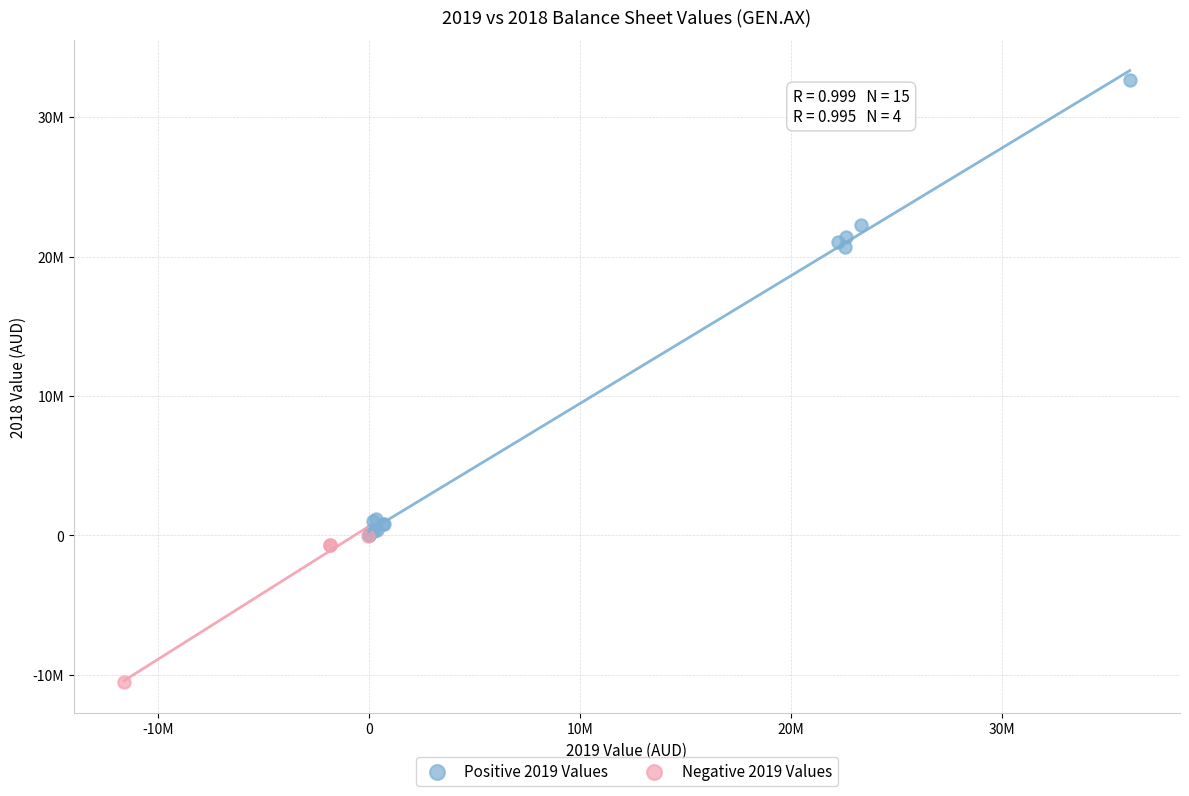

Which series contains the lowest Y value?

Negative 2019 Values